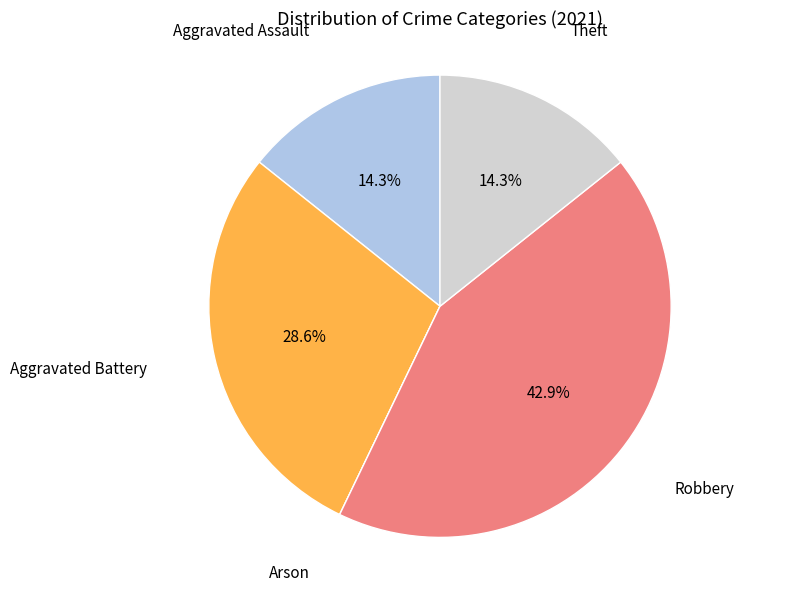

Is there any slice that represents more than half of the pie?

No